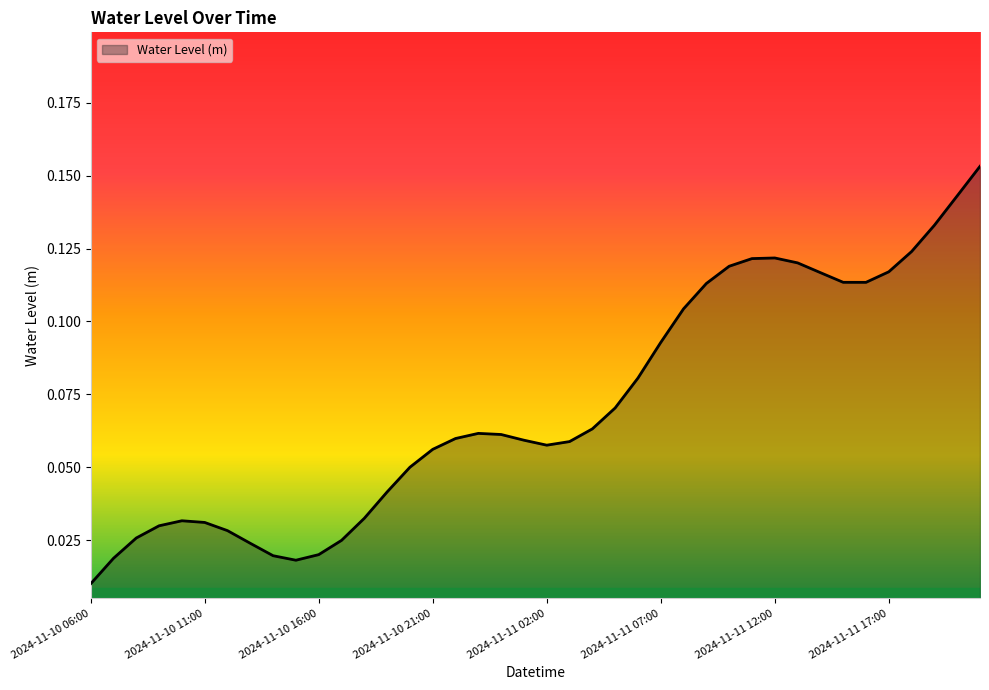

At which category does the chart reach its minimum across all series?

2024-11-10 06:00